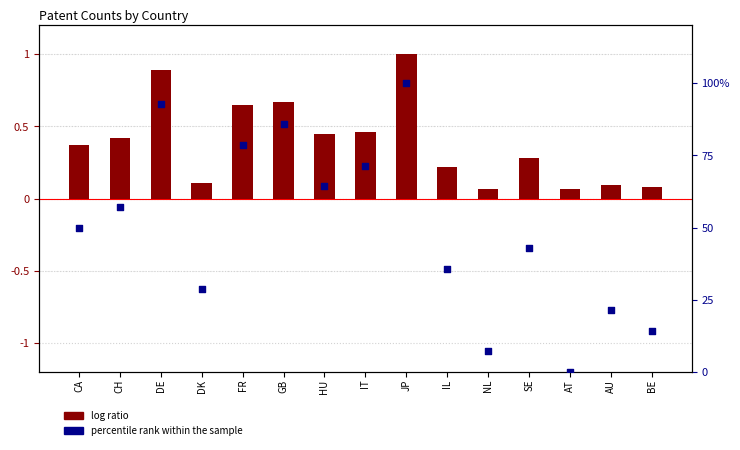

Which series has the widest spread of Y values?

percentile rank within the sample